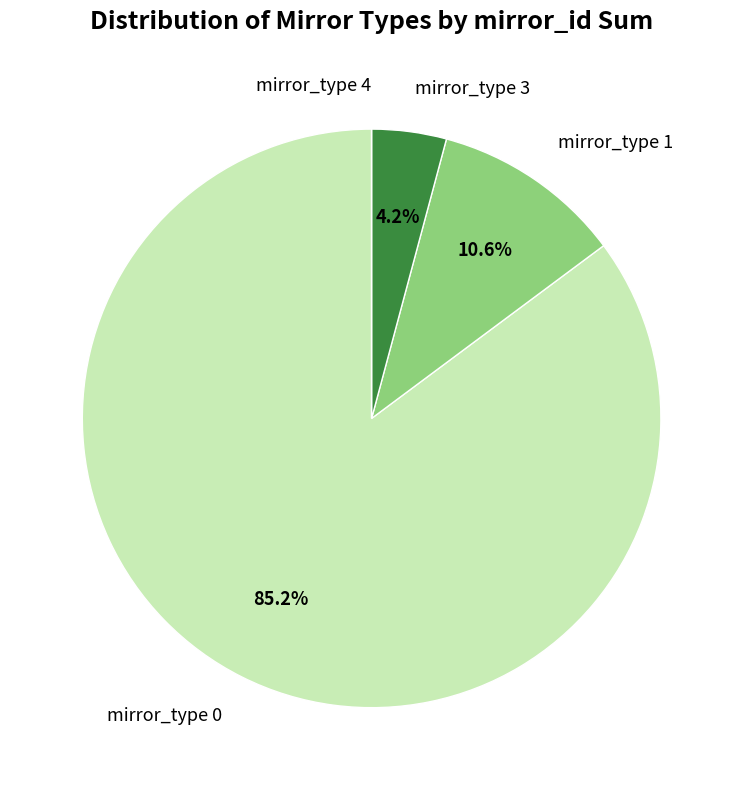

To the nearest percent, what portion does mirror_type 0 represent?

85%